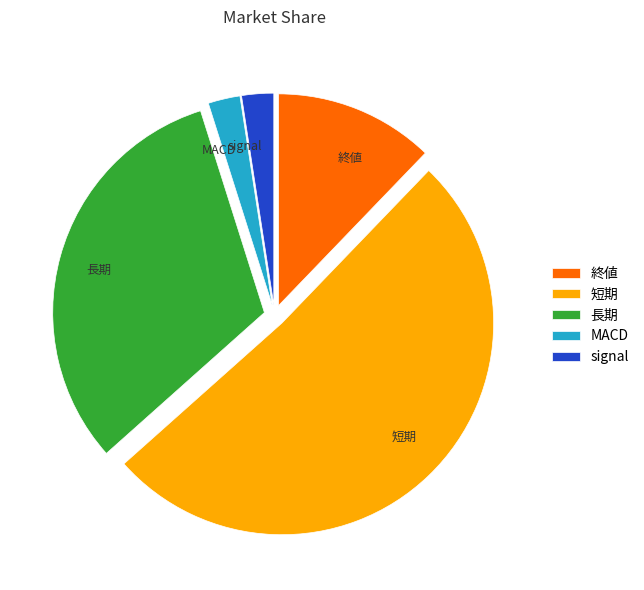

How many slices are in this pie chart?

5